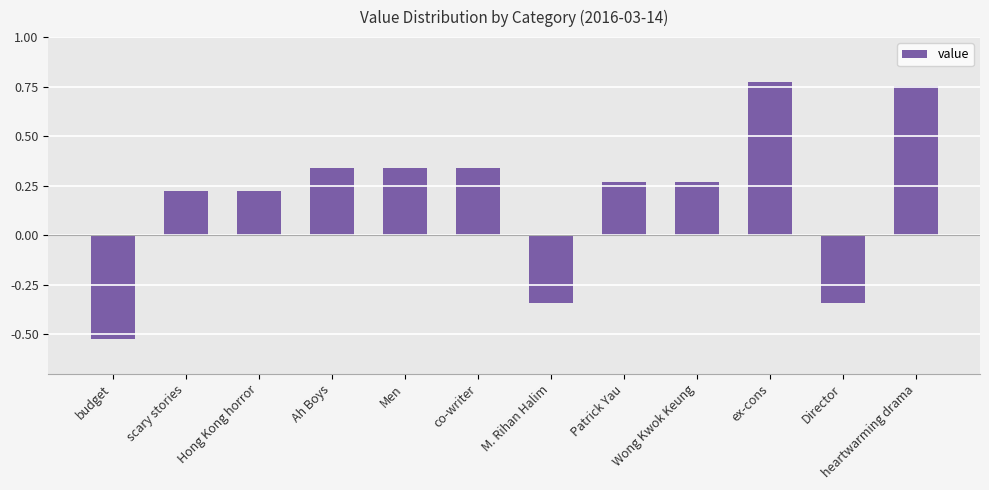

At which category does the chart reach its minimum across all series?

budget